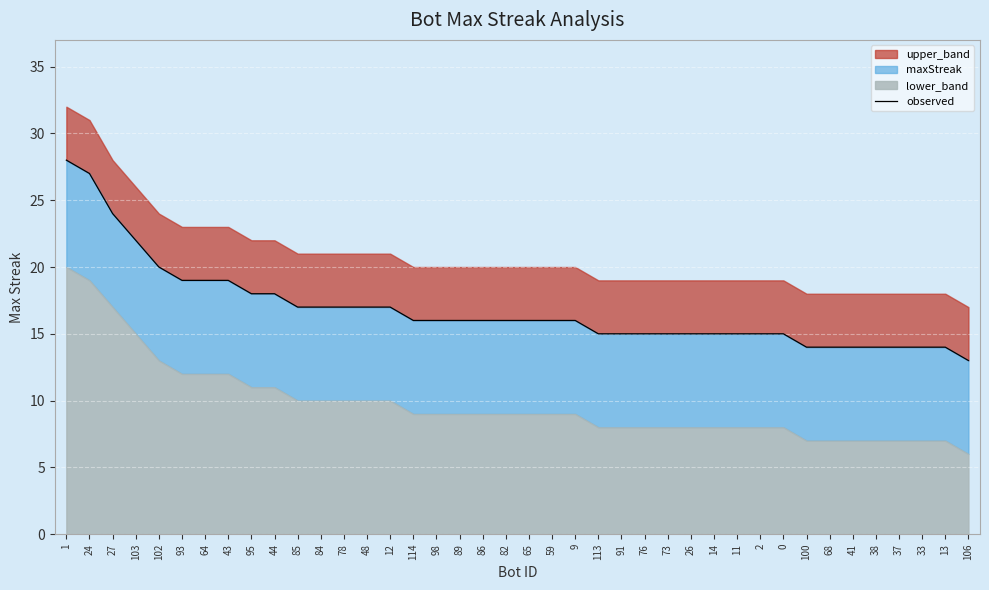

Which category has the highest value across all series?

1